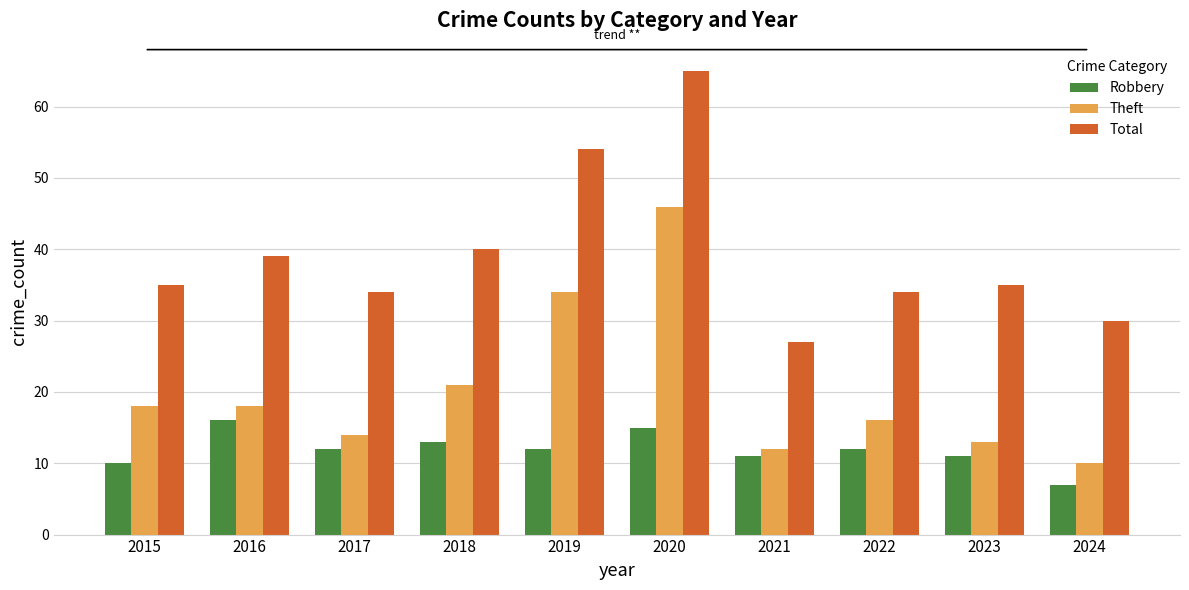

Read the Theft value at 2018, to the nearest 10.

20